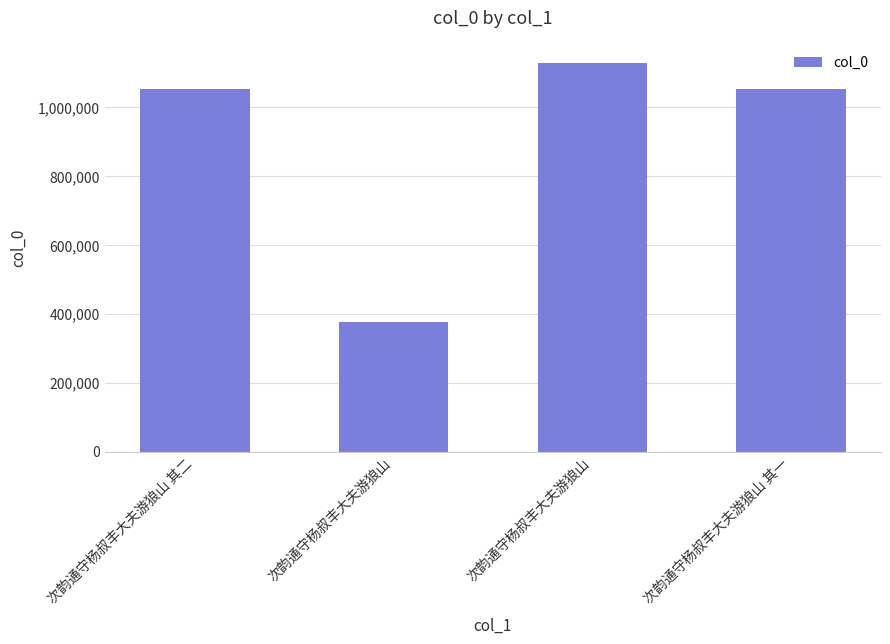

What is the label of the 4th bar from the right?

次韵通守杨叔丰大夫游狼山 其二